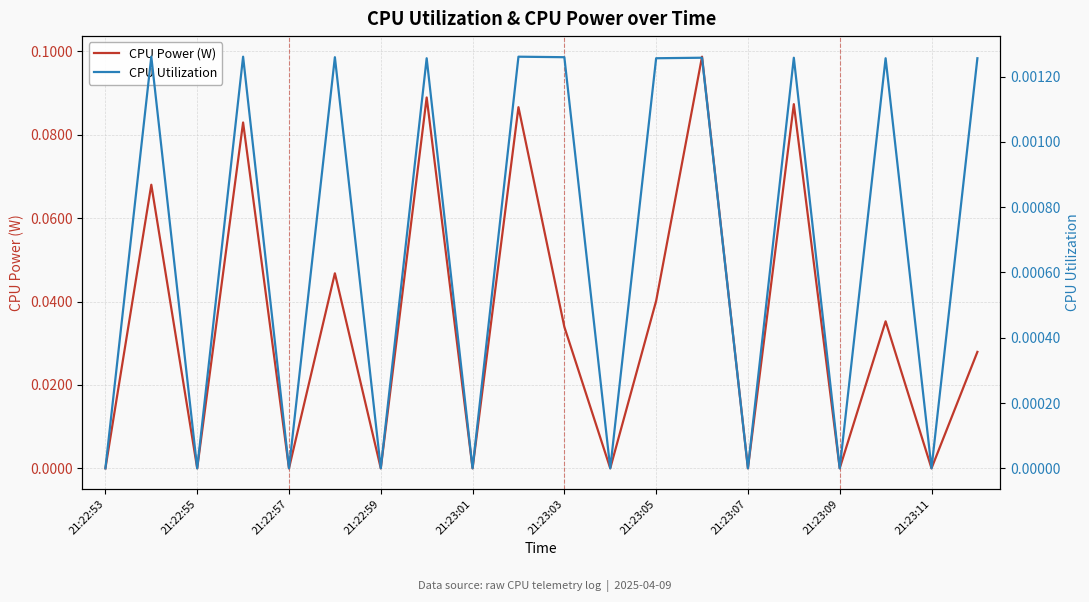

Between 12 and 13, which series saw the biggest shift?

CPU Power (W)